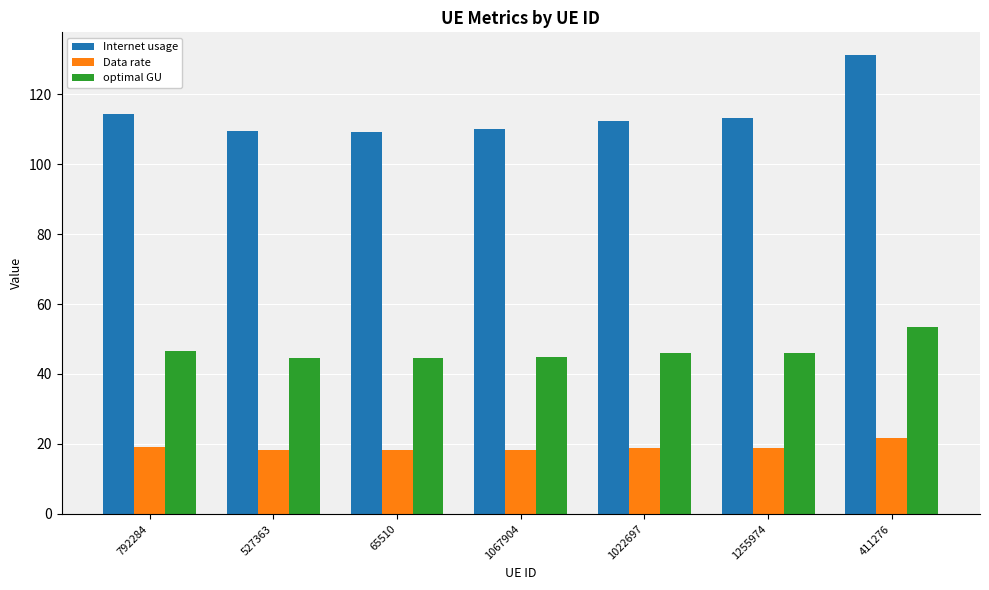

Is it true that optimal GU equals 44.9 at 1067904?

True